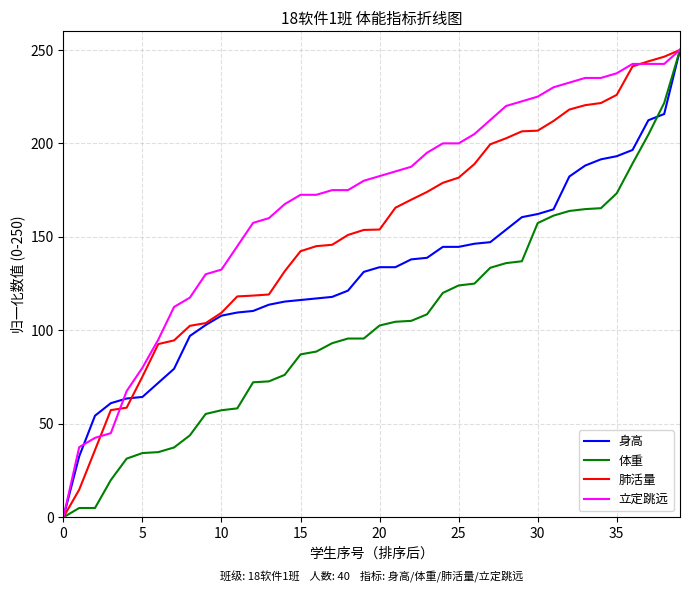

Rank the series by their average value, from lowest to highest.

体重, 身高, 肺活量, 立定跳远